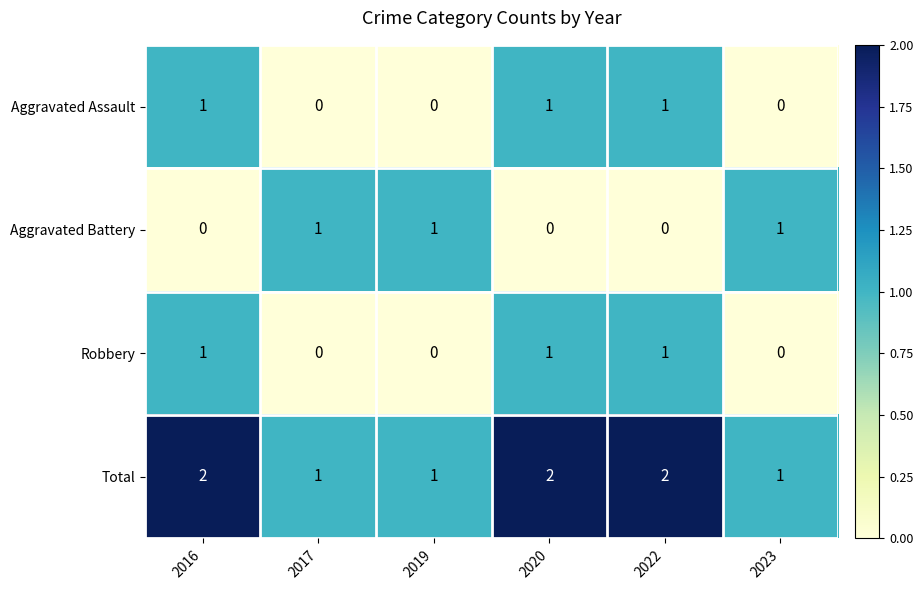

The value of Total at 2017 is 1. True or false?

True